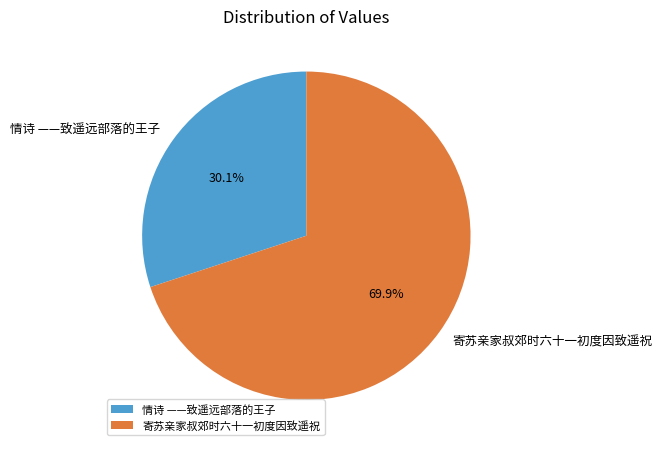

Which category has the smallest portion of the pie?

情诗 ——致遥远部落的王子